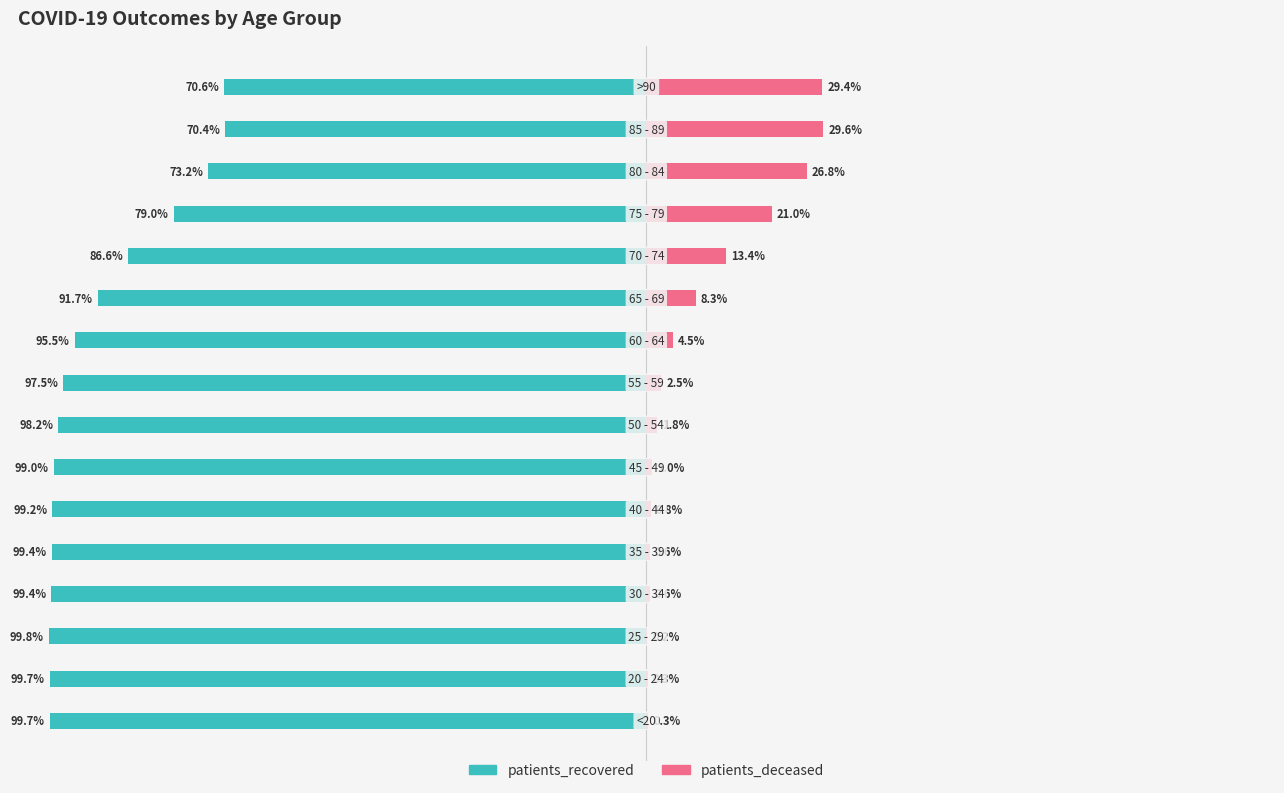

What is the average value of the patients_deceased series?

8.8